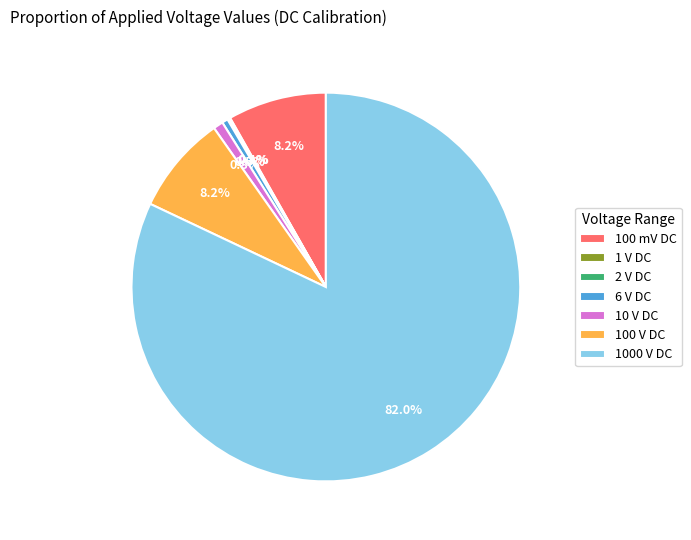

To the nearest percent, what portion does 1000 V DC represent?

82%